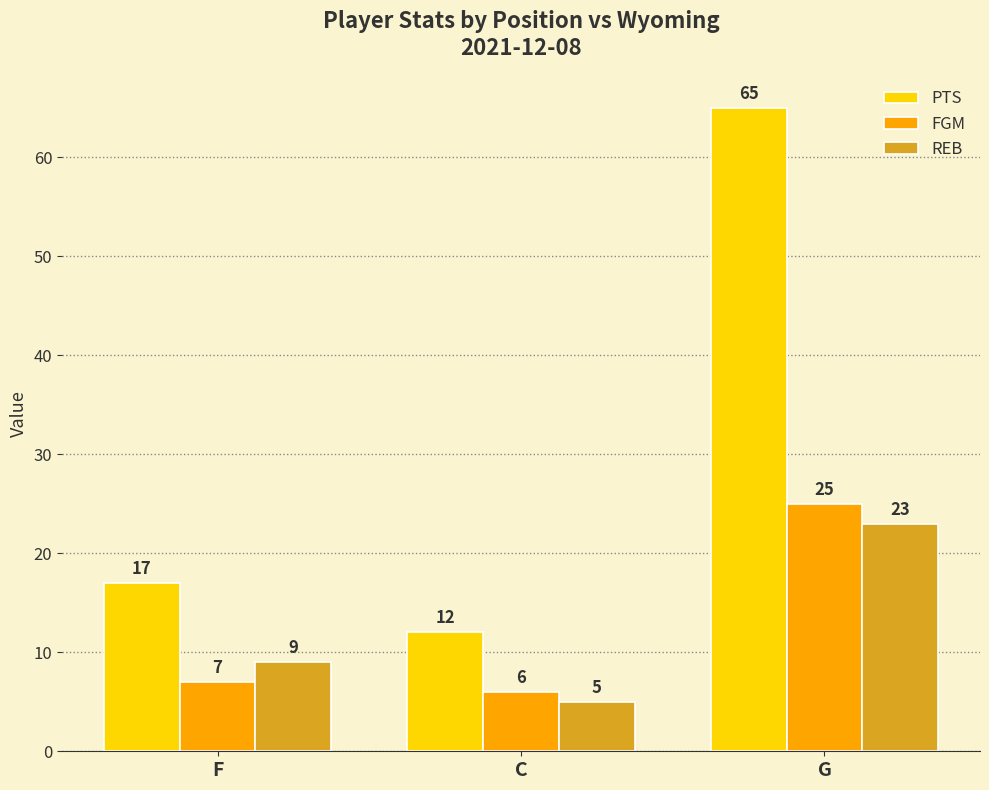

True or false: REB has a value of 12 at F.

False